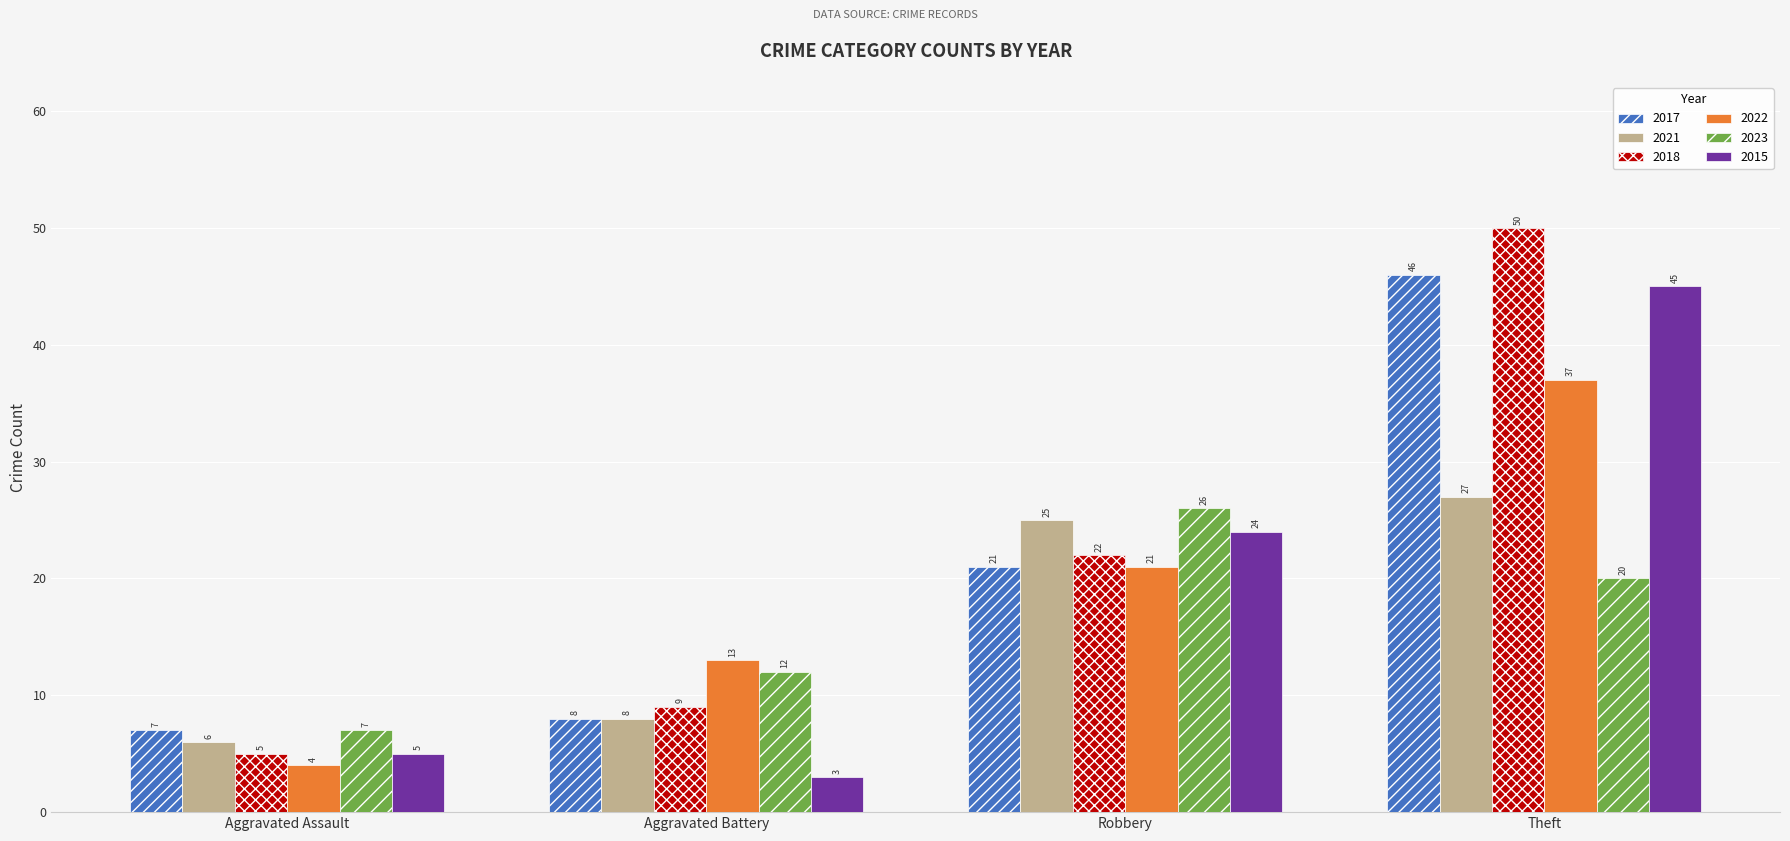

At which label is 2021 closest to 16?

Aggravated Battery